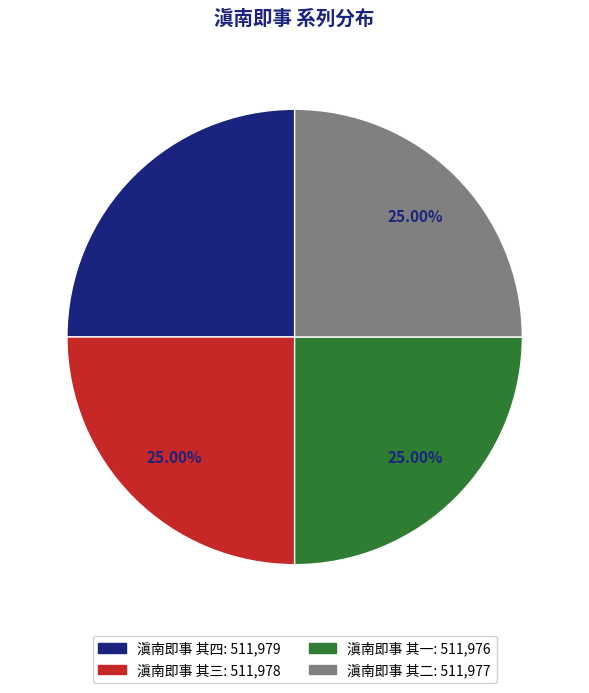

Is it true that 滇南即事 其二 is 25% of the pie?

True